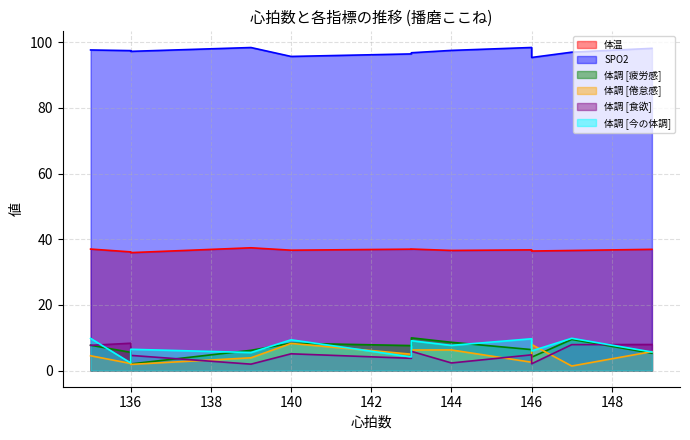

How many lines are shown in the chart?

6